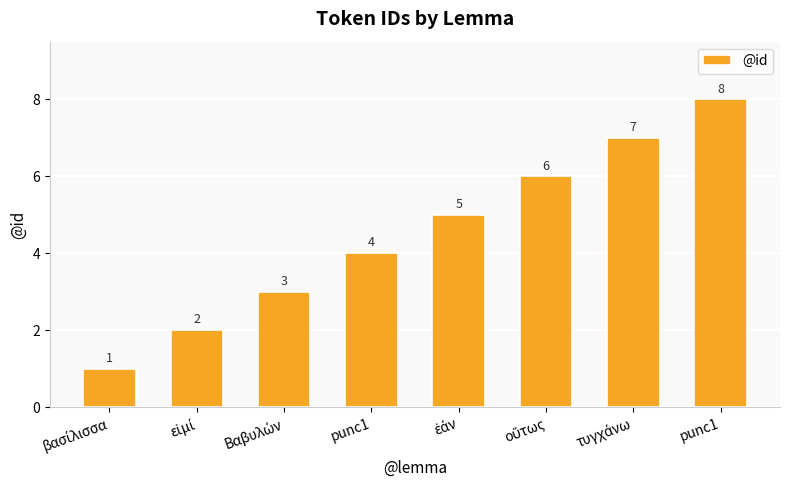

How many bars are there in total?

8